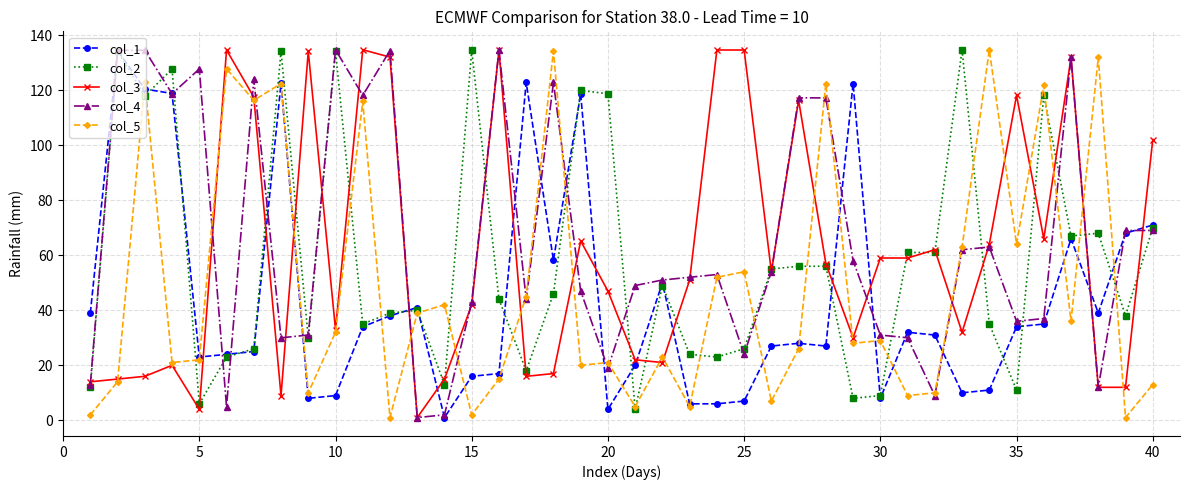

What is the value of the col_1 point at the 9th from the left?

8.0